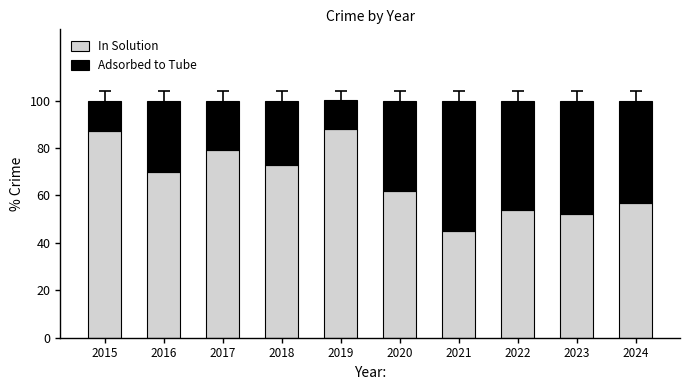

What is the sum of all In Solution values?

667